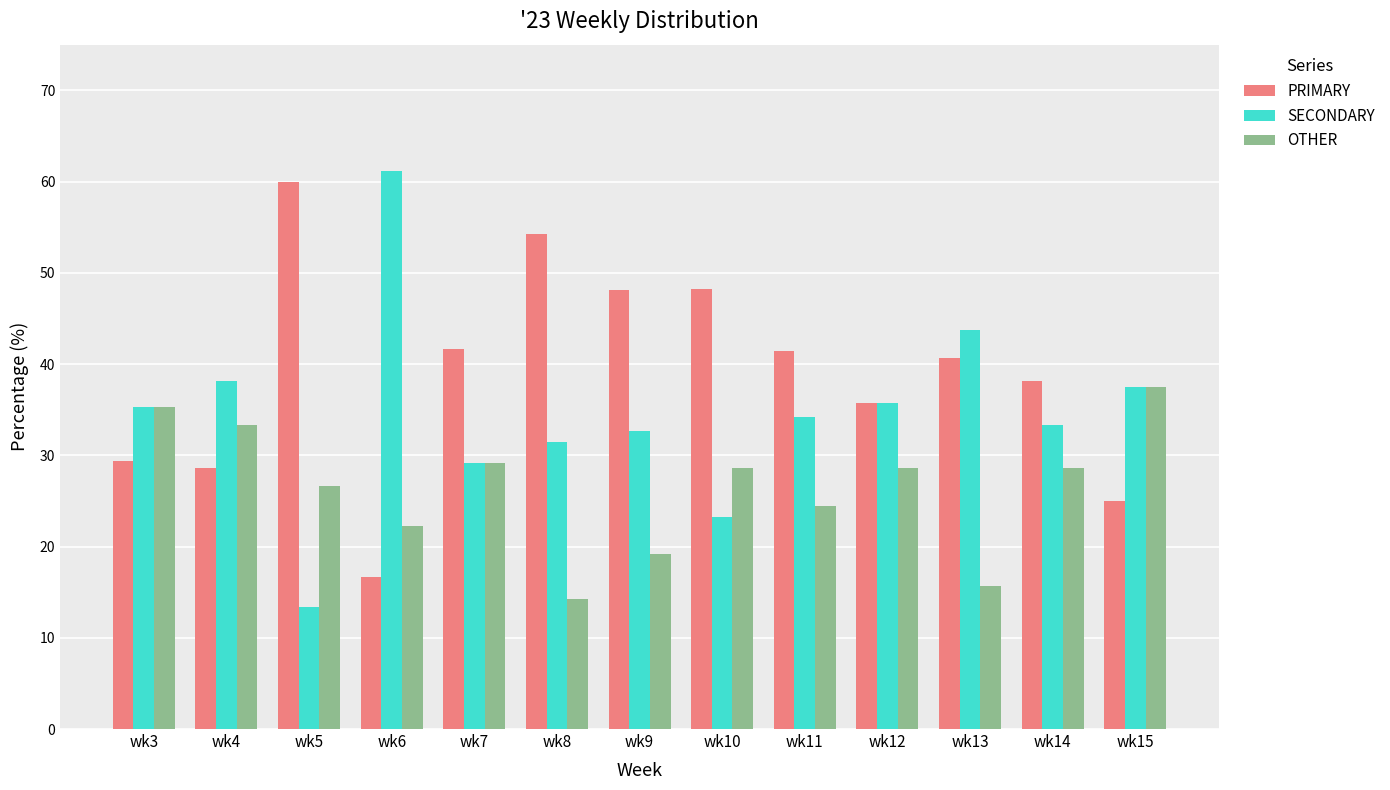

What is the approximate value of SECONDARY at wk14?

33.3